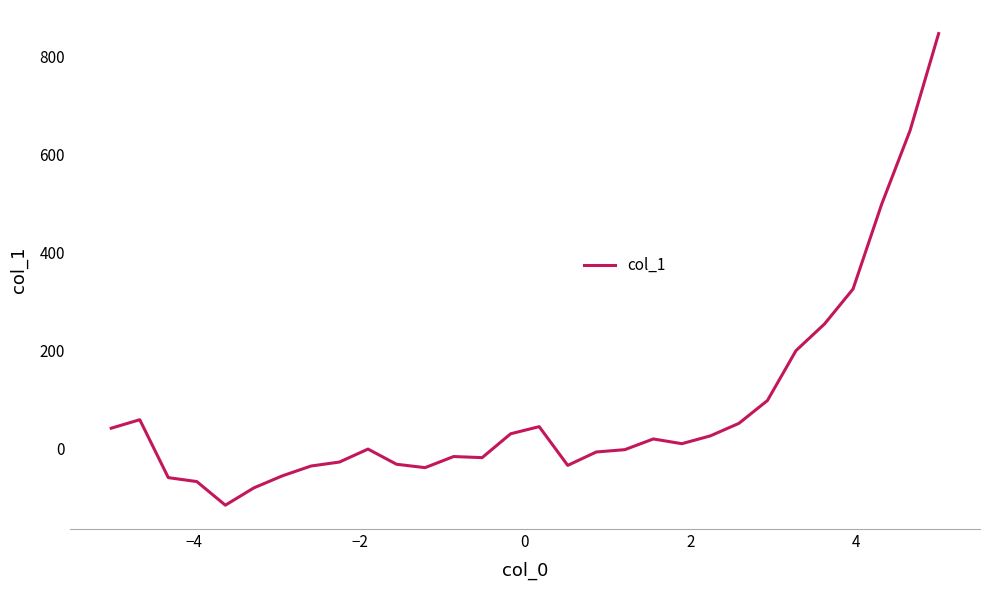

What is the greatest value displayed?

847.2